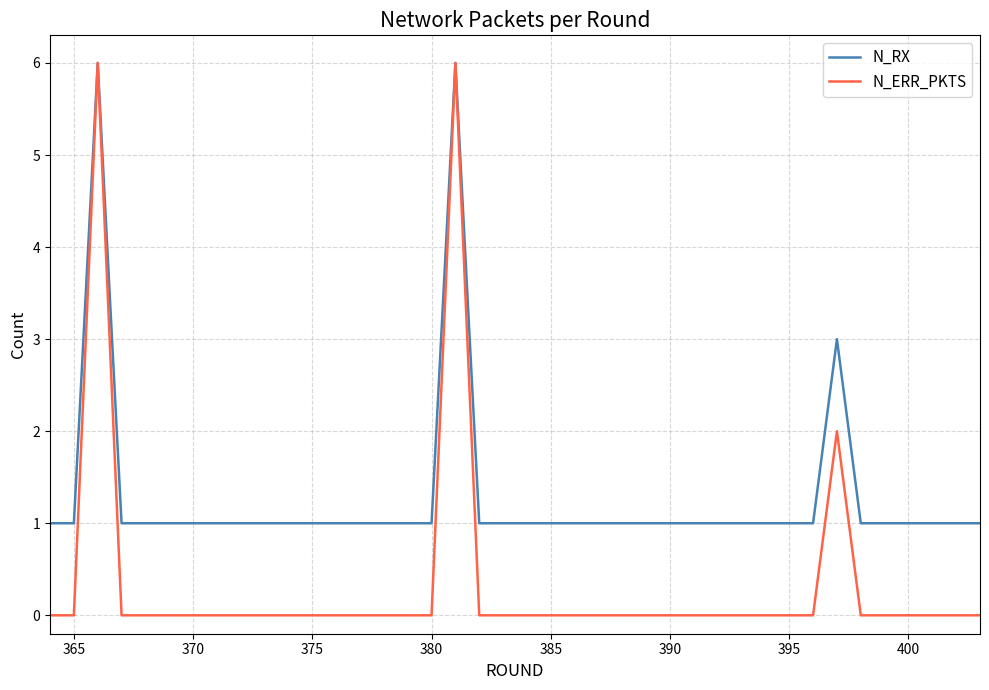

What is the maximum value shown in the chart?

6